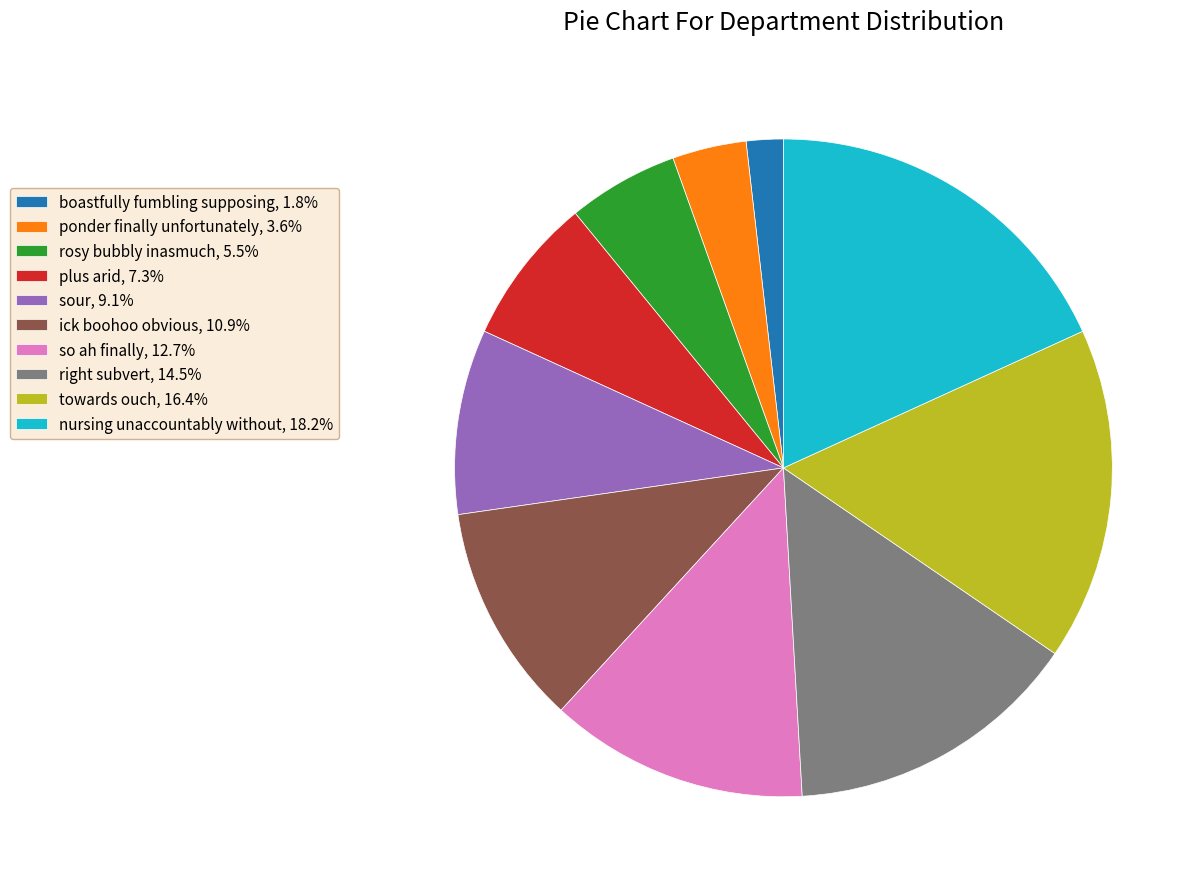

How many segments does this pie chart have?

10